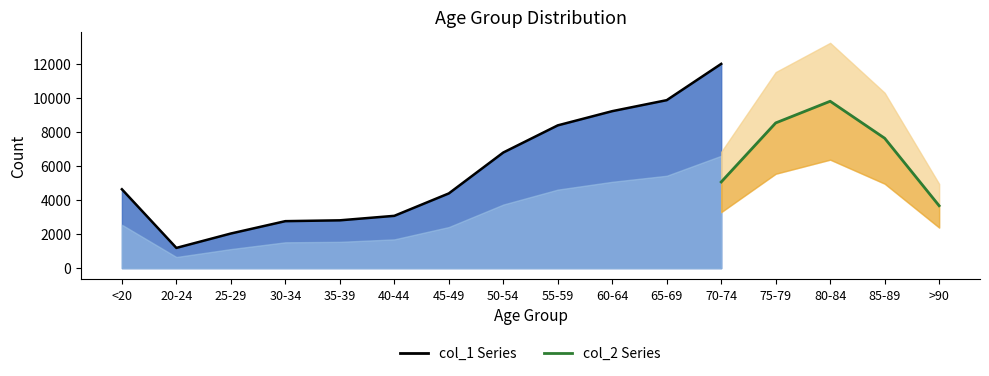

What is the lowest value of the col_1 series?

1191